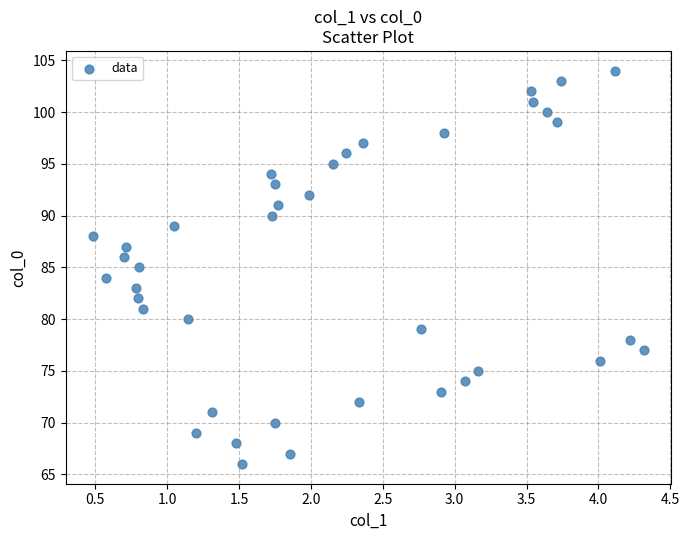

How many points are shown in the scatter plot?

39